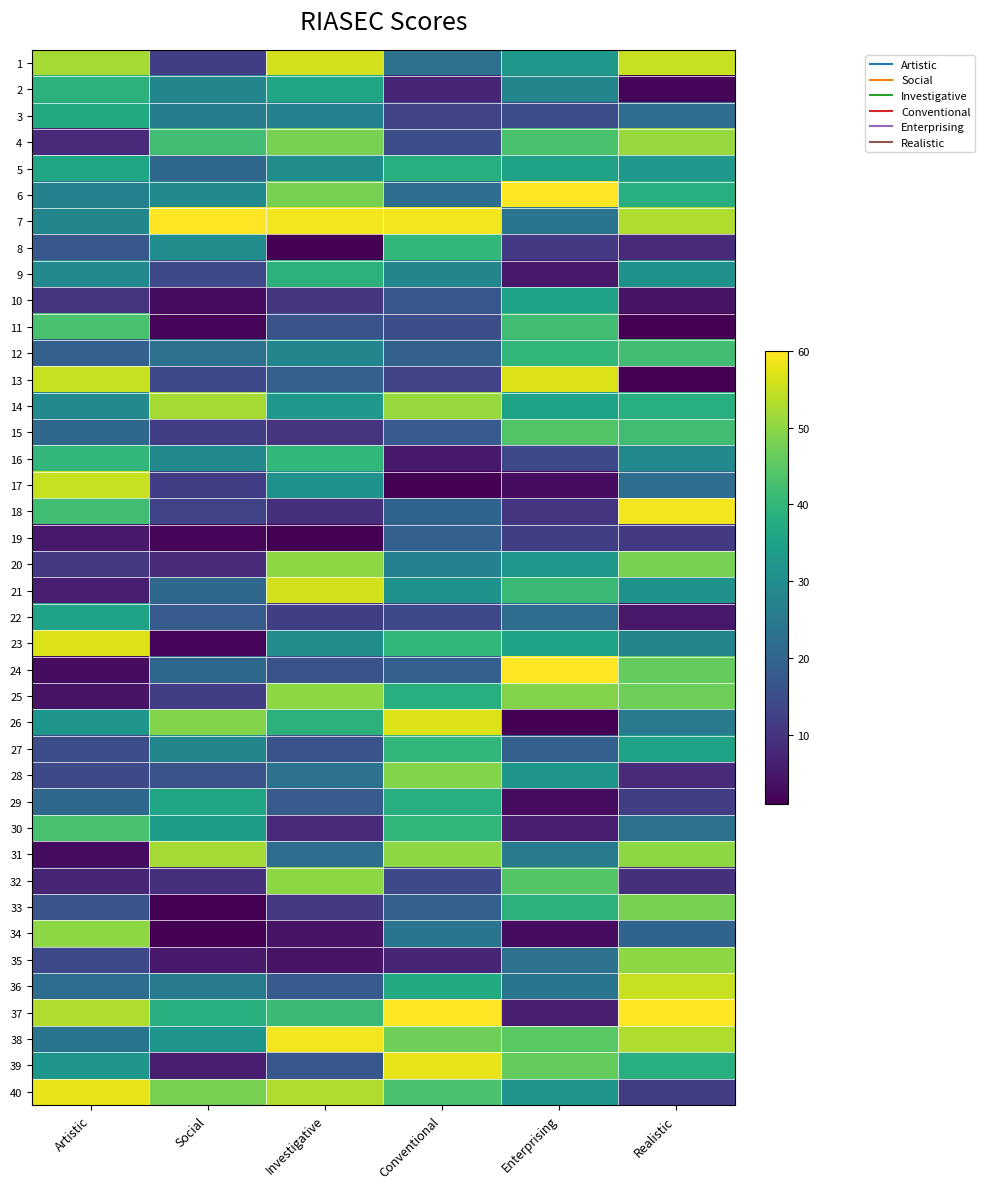

Rank the series at Enterprising from highest to lowest value.

6, 24, 13, 25, 39, 38, 15, 32, 4, 11, 21, 12, 33, 5, 10, 14, 23, 1, 20, 28, 40, 2, 31, 7, 36, 35, 22, 27, 3, 16, 19, 8, 18, 30, 37, 9, 17, 29, 34, 26